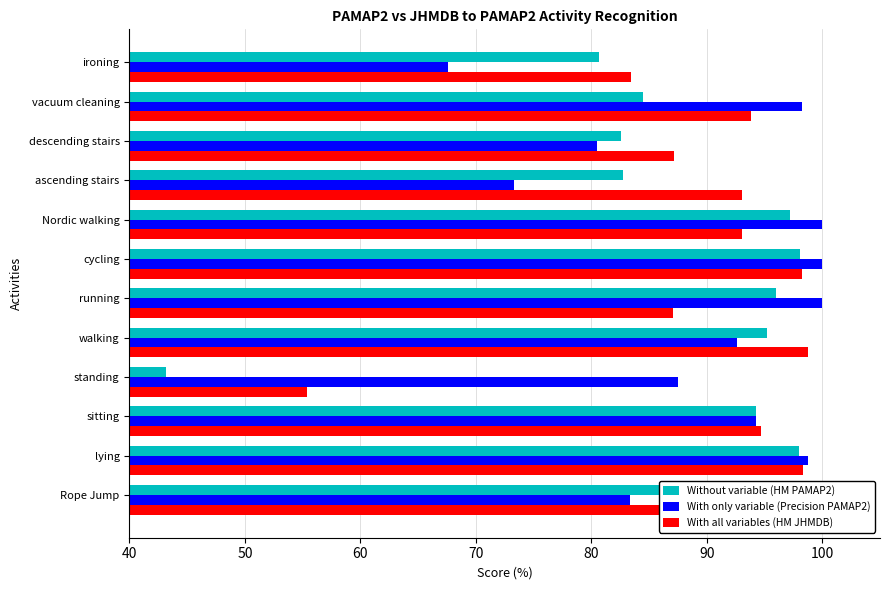

Rank the series by their maximum value, from lowest to highest.

Without variable (HM PAMAP2), With all variables (HM JHMDB), With only variable (Precision PAMAP2)